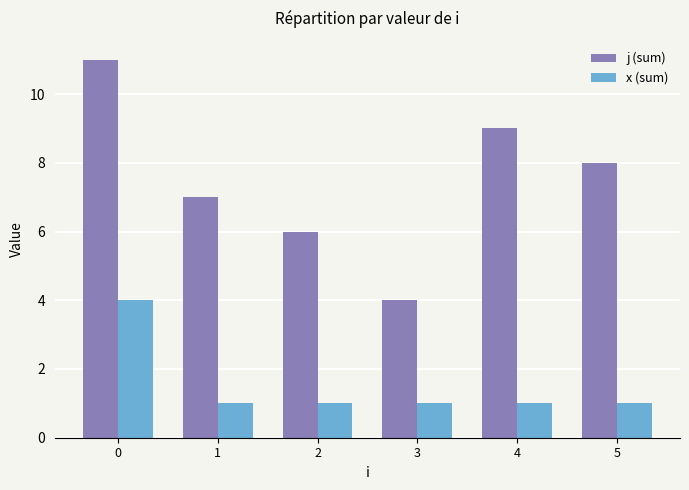

Rank the series by their average value, from lowest to highest.

x (sum), j (sum)